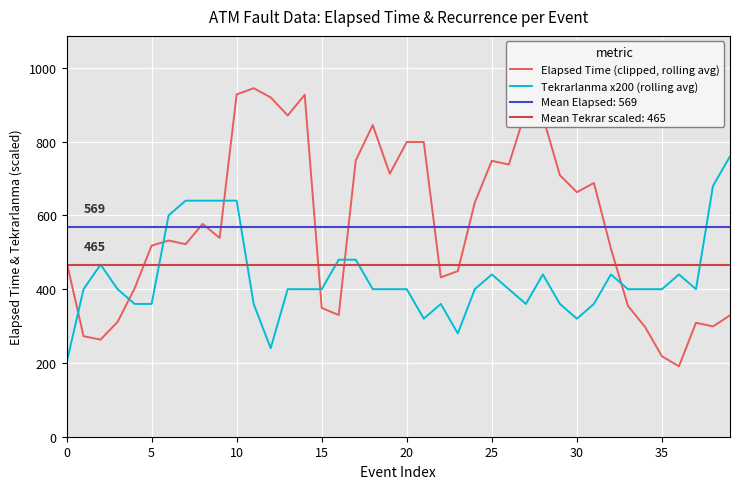

Which series has the largest total across all categories?

Elapsed Time (clipped, rolling avg)